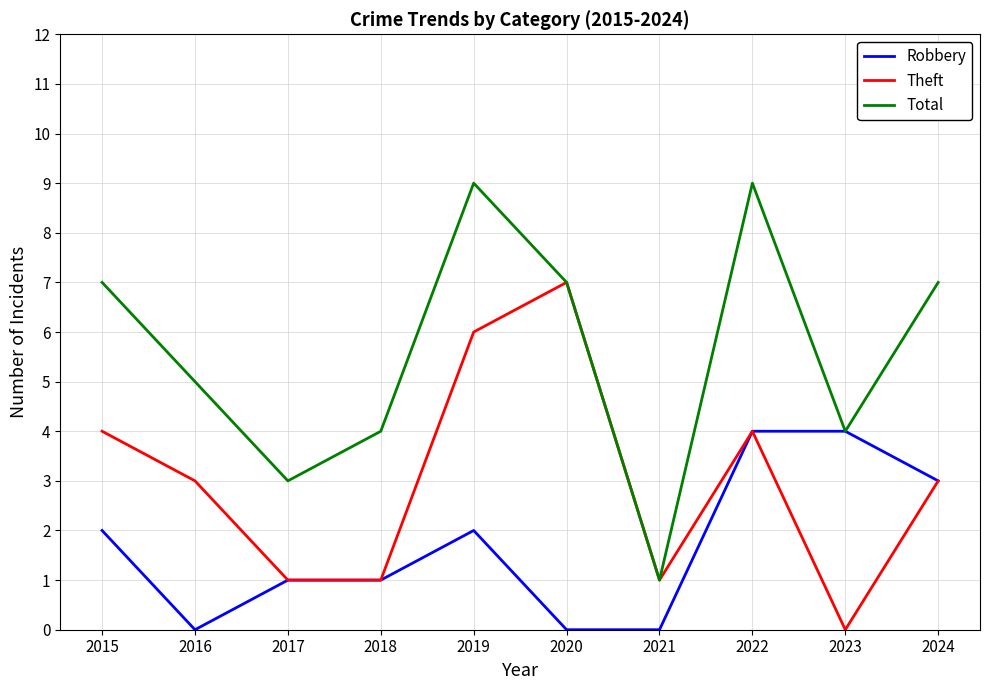

Reading right to left, what are all the values shown in this chart?

Robbery: 3	4	4	0	0	2	1	1	0	2
Theft: 3	0	4	1	7	6	1	1	3	4
Total: 7	4	9	1	7	9	4	3	5	7